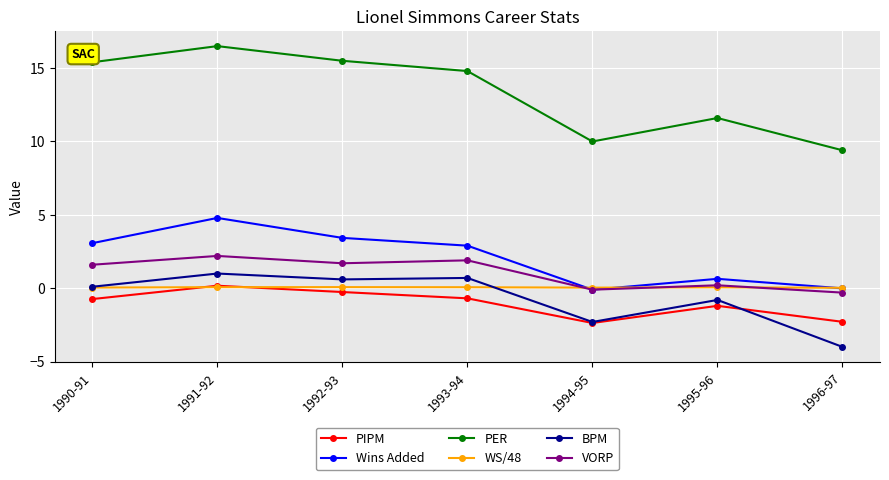

The value of BPM at 1994-95 is -3.3. True or false?

False